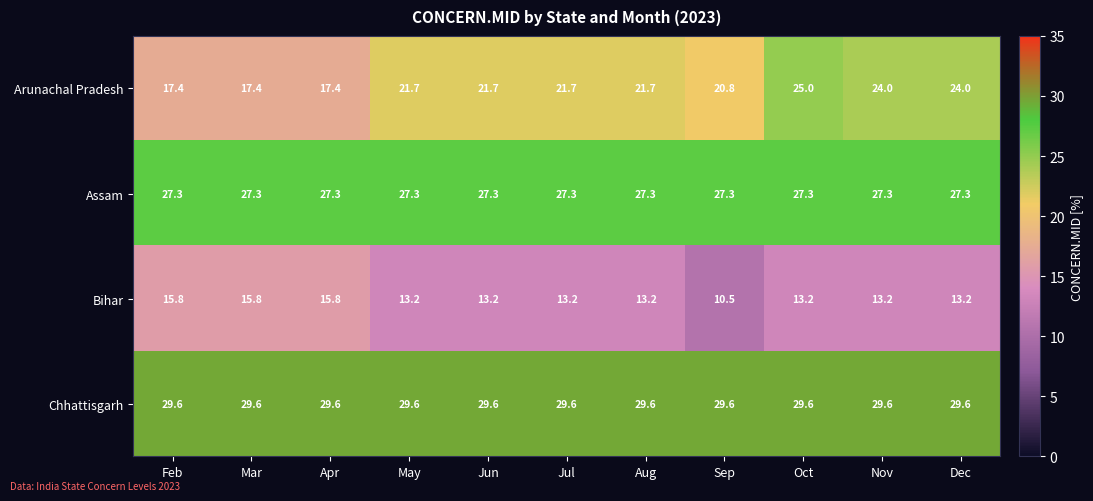

Where does the Bihar series first go above 13?

Feb